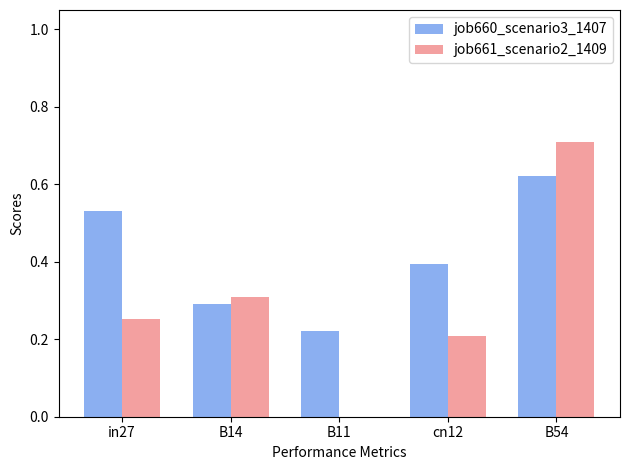

Which series has the widest spread of values?

job661_scenario2_1409